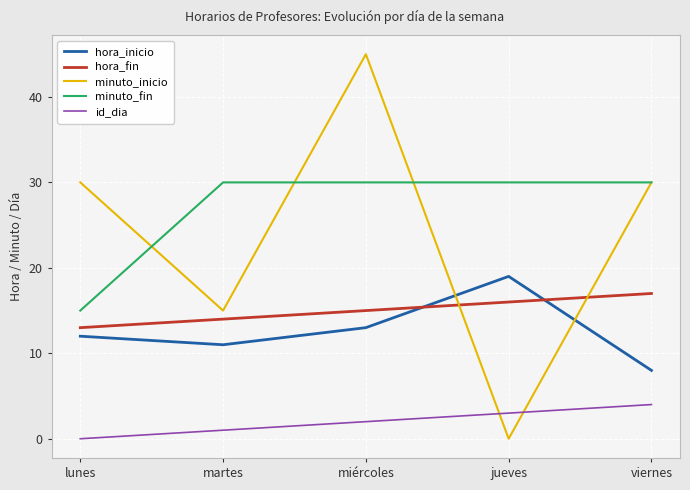

What position from the right is viernes?

1